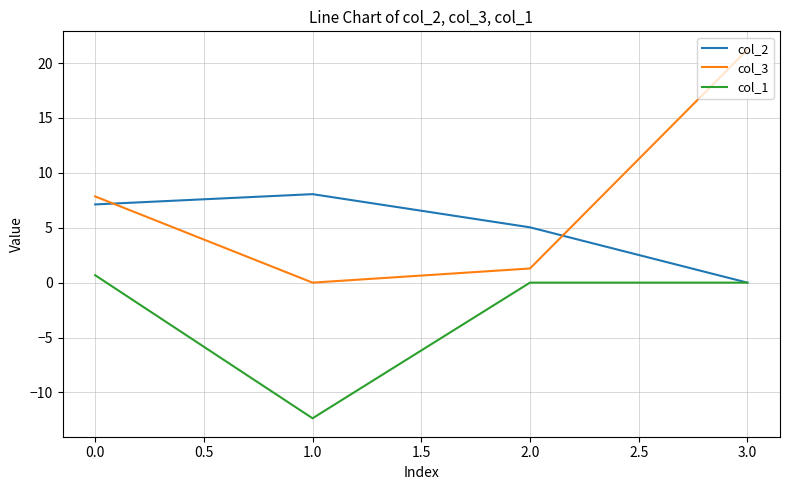

At which label does col_3 reach its minimum?

1.0